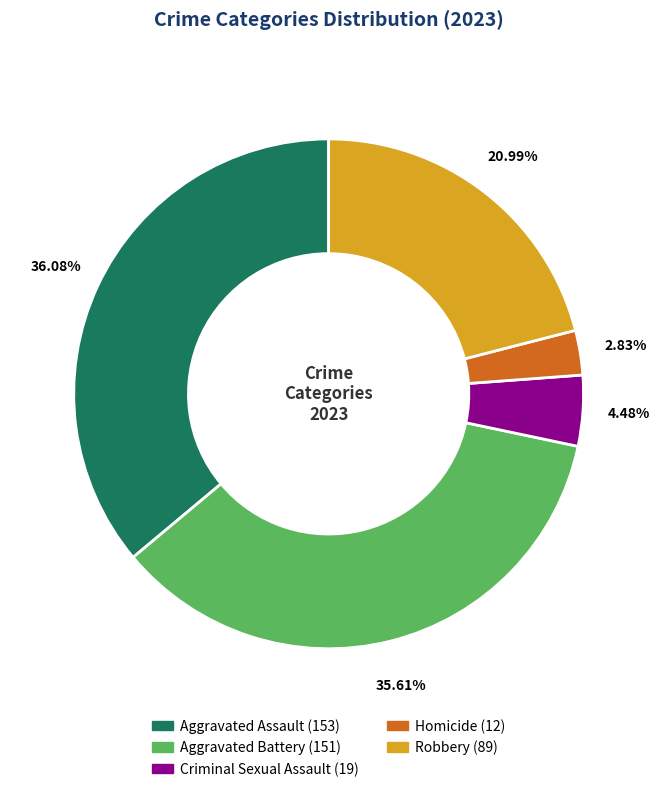

Is there a majority slice in this chart?

No